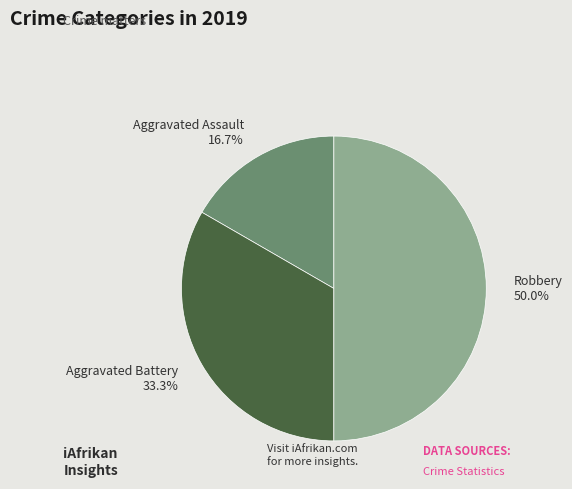

To the nearest percent, what percentage of the pie is Aggravated Assault?

17%